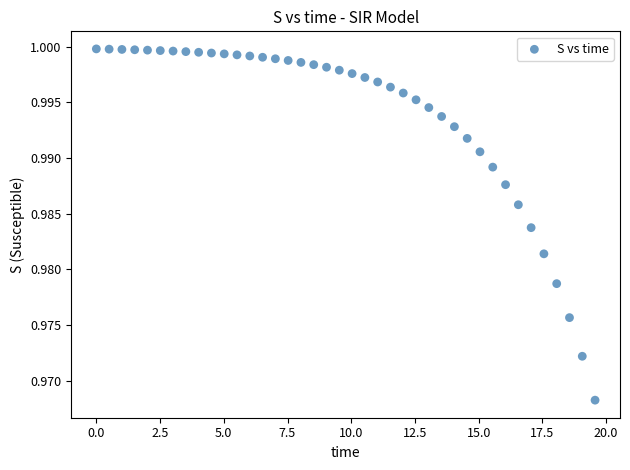

What is the range of X values (max minus min)?

19.6